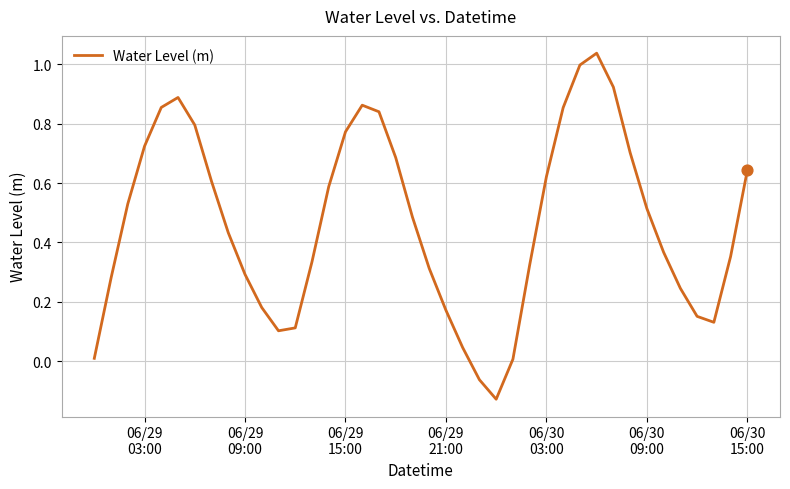

How many lines are shown in the chart?

1